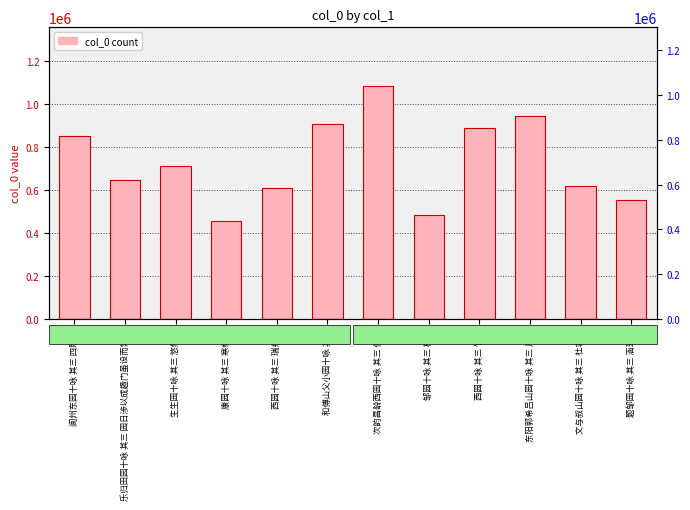

What is the sum of all values?

8763447